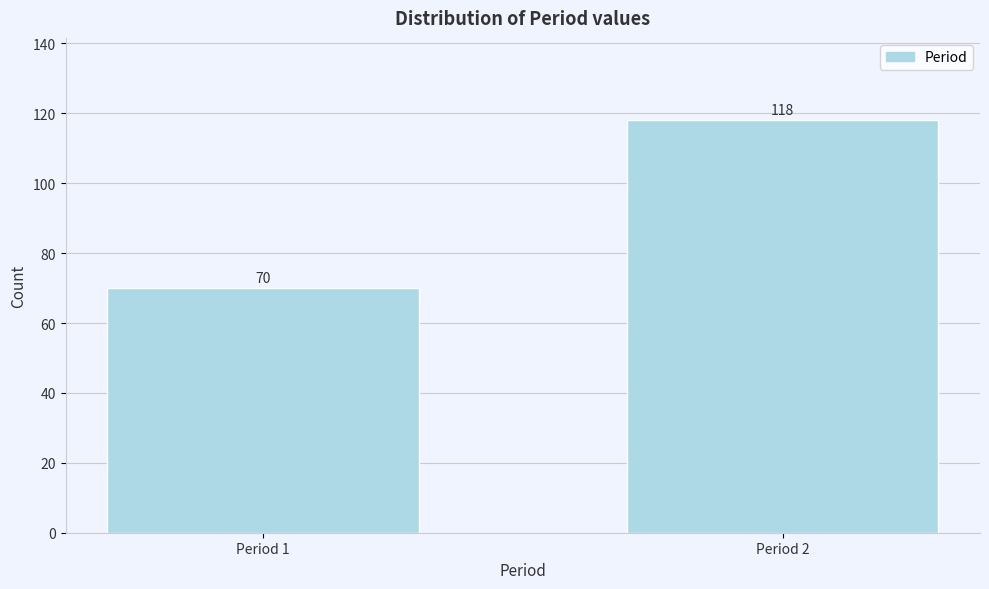

Reading right to left, transcribe all the data shown in this chart.

Period 2=118	Period 1=70